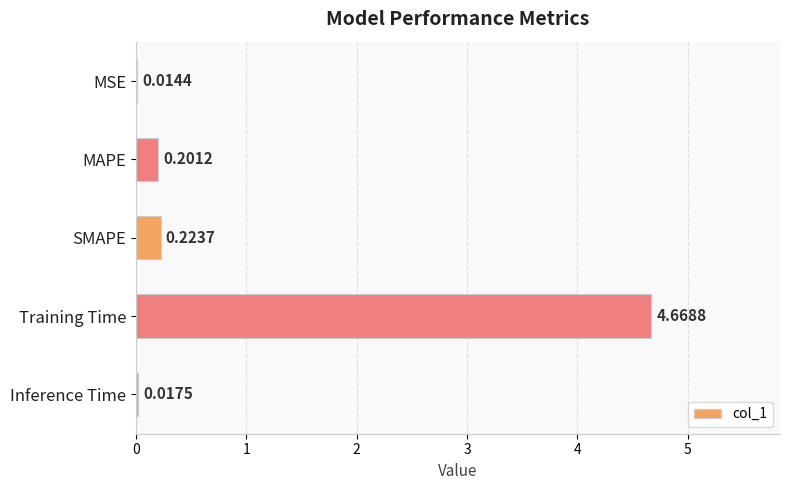

What is the sum of all values?

5.1